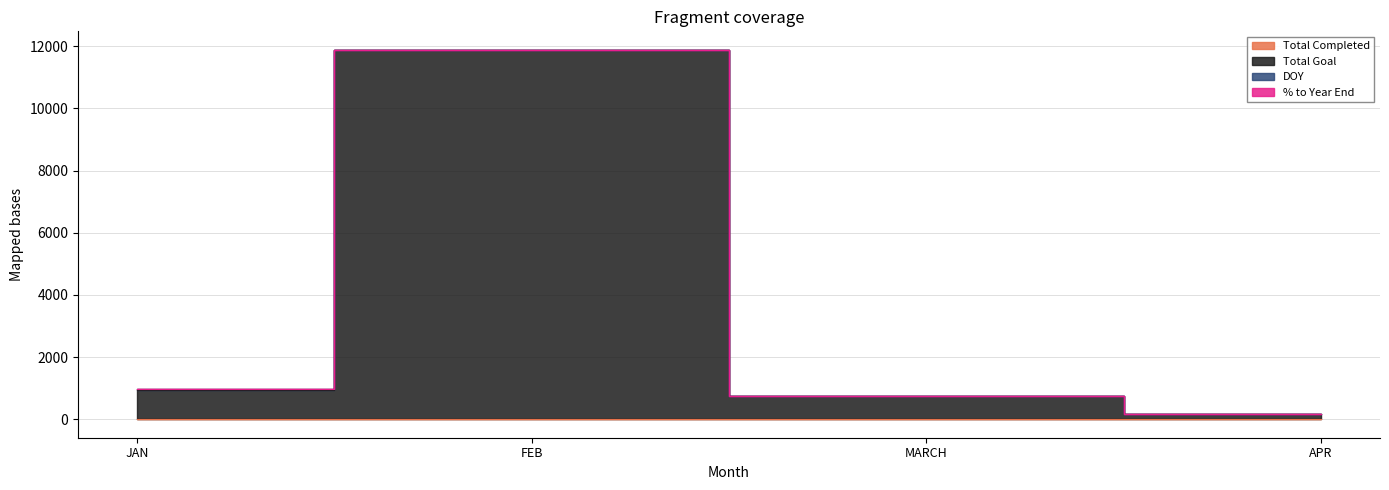

Which has a higher value, JAN or MARCH?

JAN